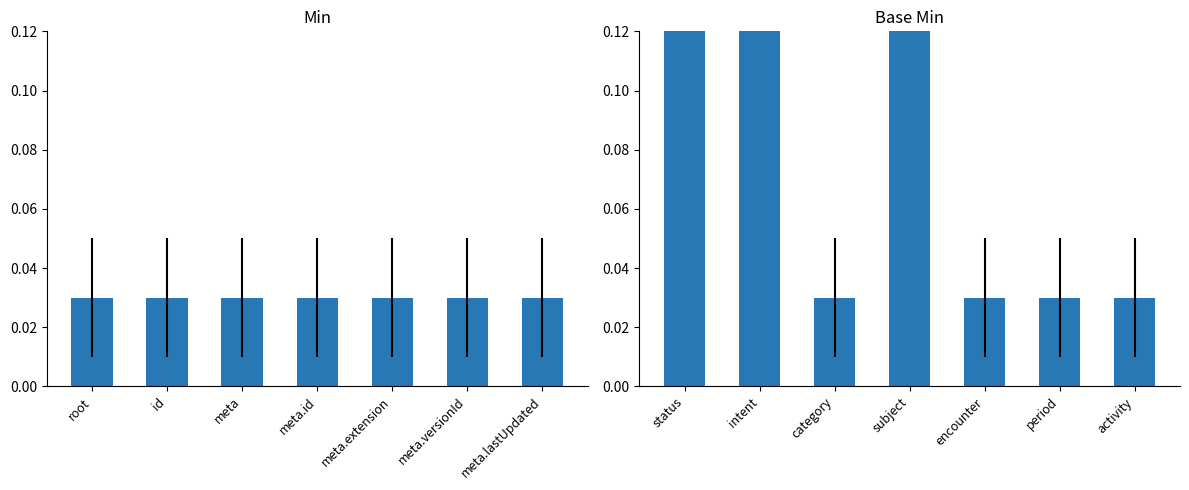

Which label corresponds to the smallest value in the chart?

root